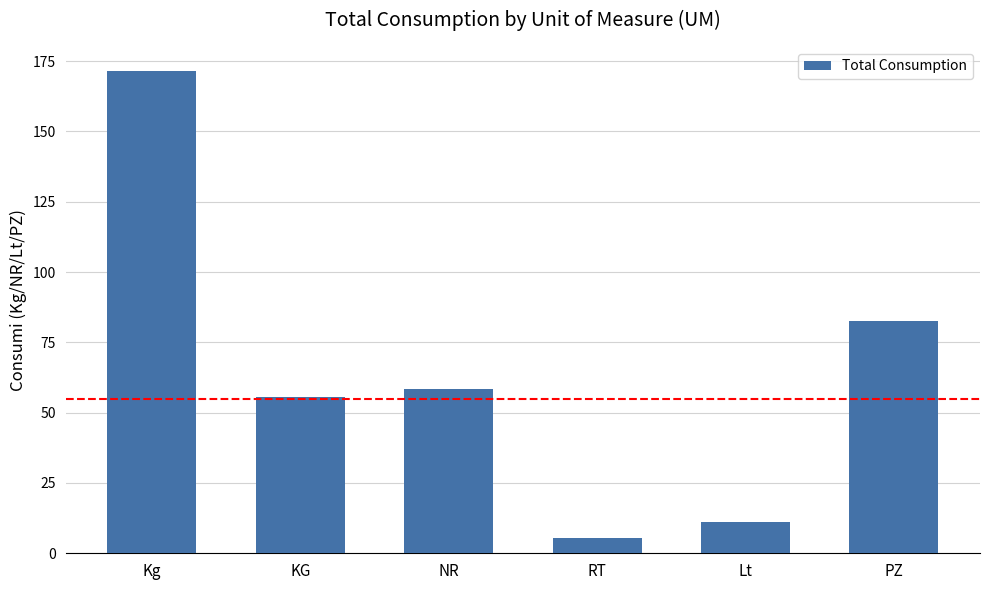

Where does the data first go above 58?

Kg